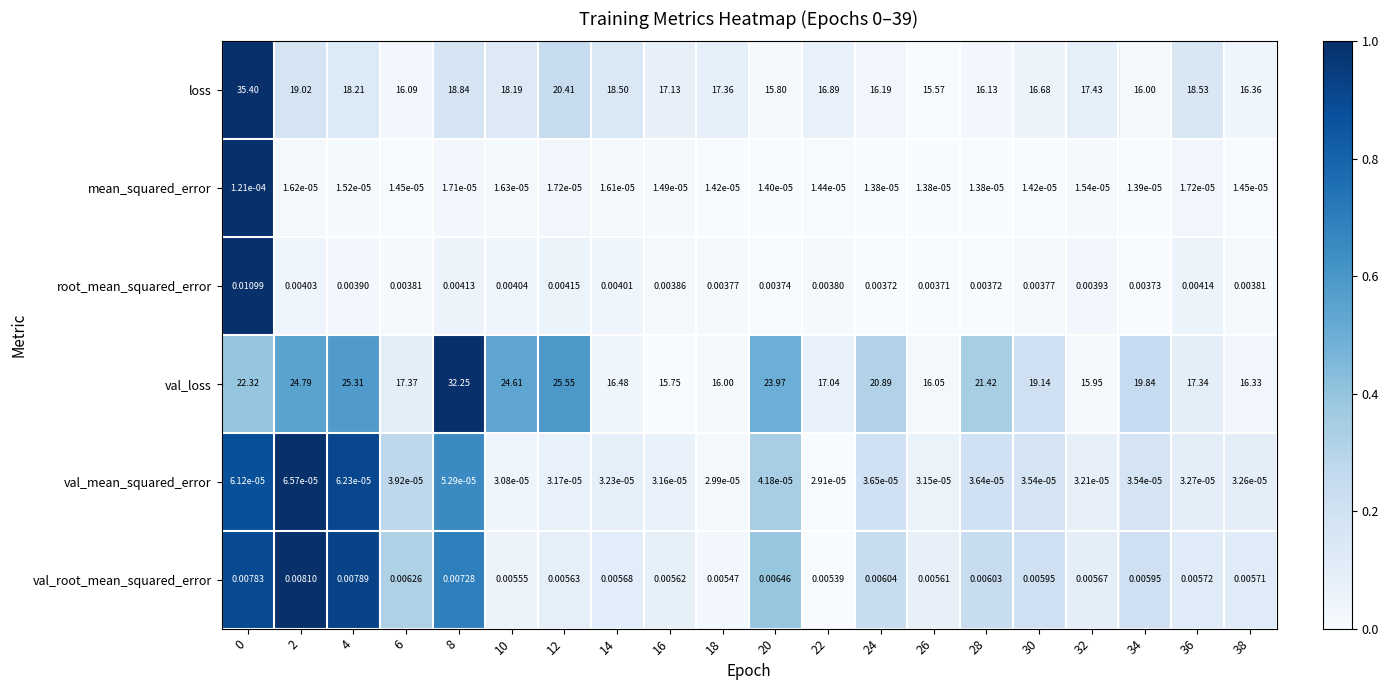

Which series has the largest range (max minus min)?

loss